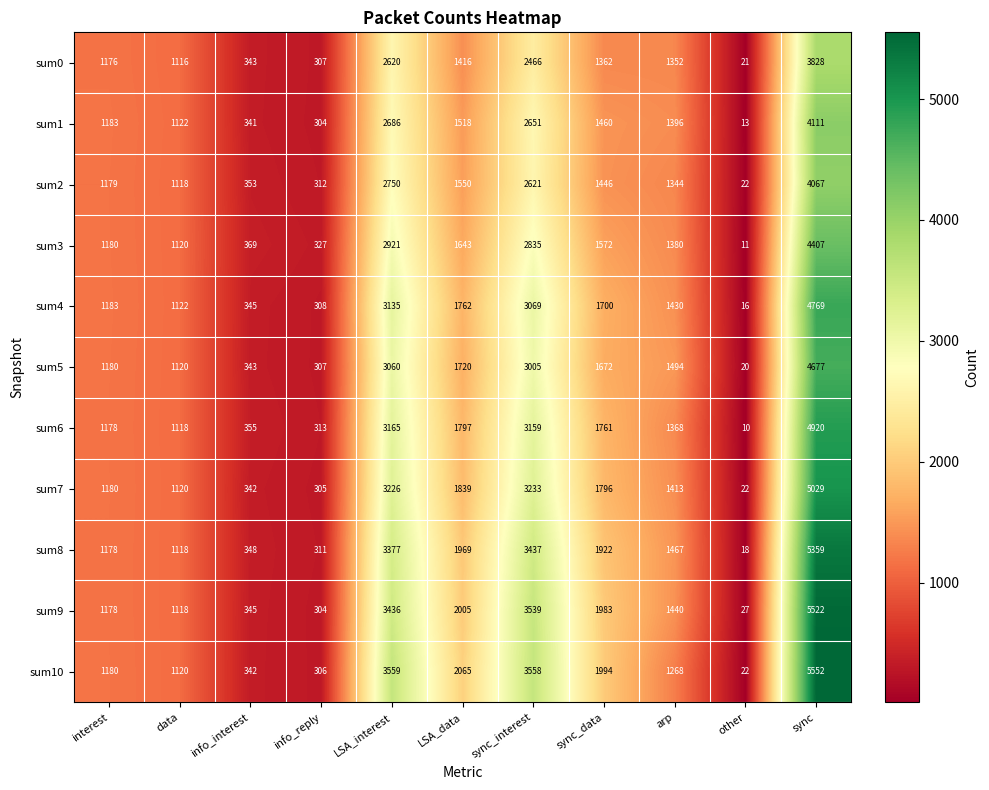

How many series are shown in this chart?

11